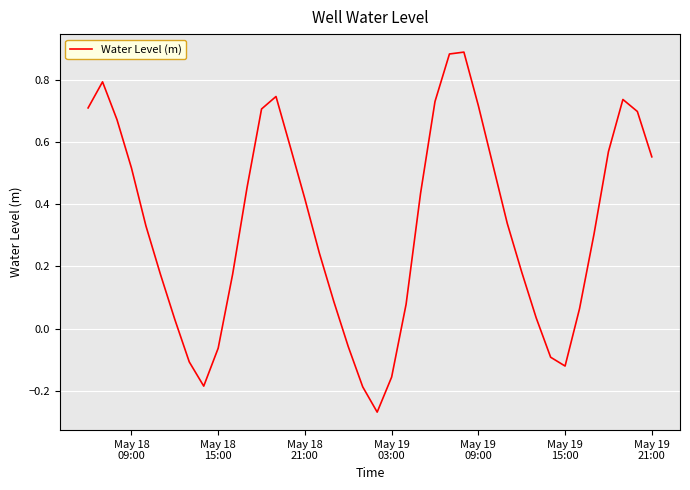

What is the difference between the maximum and minimum values?

1.2